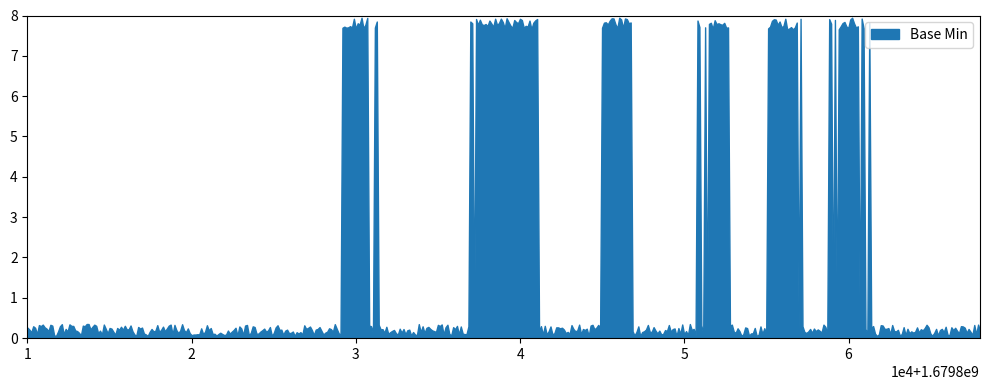

Does the chart have visible grid lines?

No